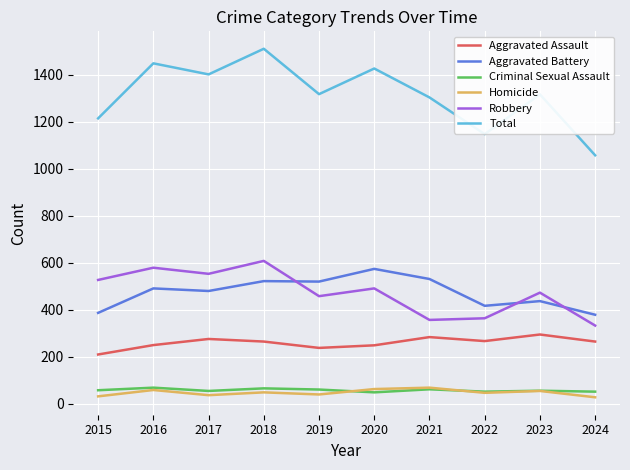

True or false: Aggravated Battery and Criminal Sexual Assault cross at least once.

False